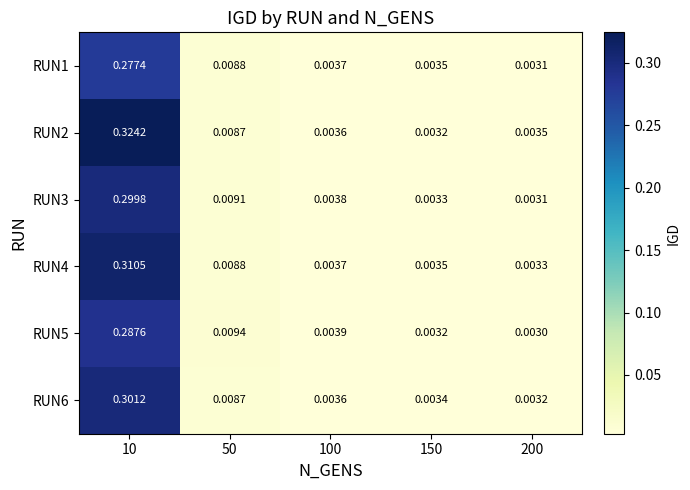

What is the total value across all series at 10?

1.8